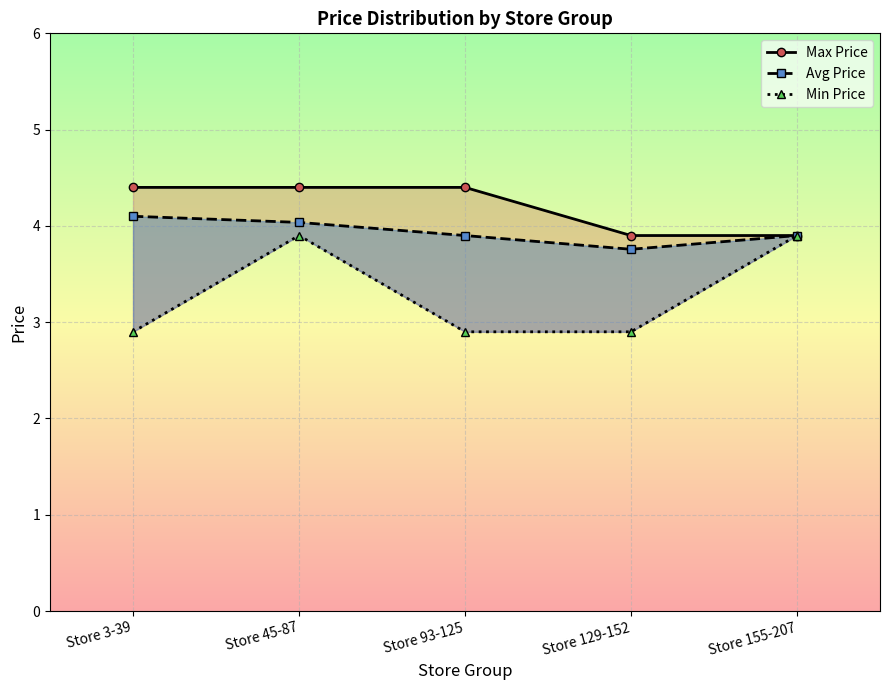

Which series changed the most between Store 129-152 and Store 155-207?

Min Price